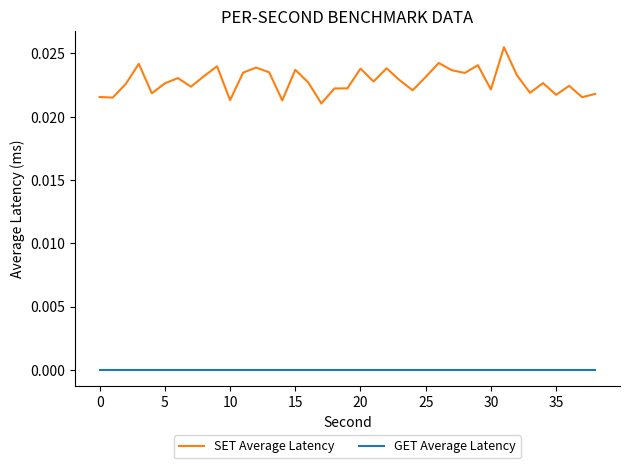

How many series are shown in this chart?

2